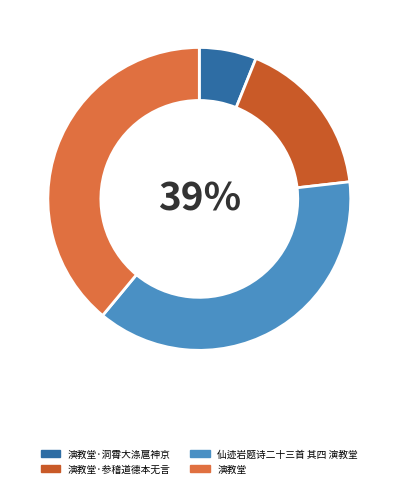

To the nearest percent, what is the difference between the largest and smallest slice percentages?

33%